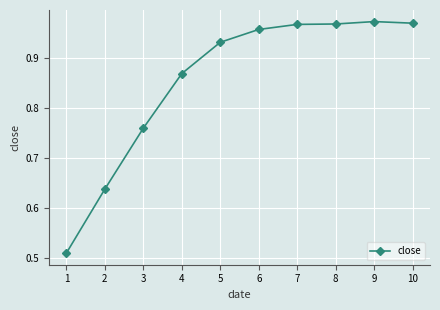

Between 3 and 7, which is larger?

7